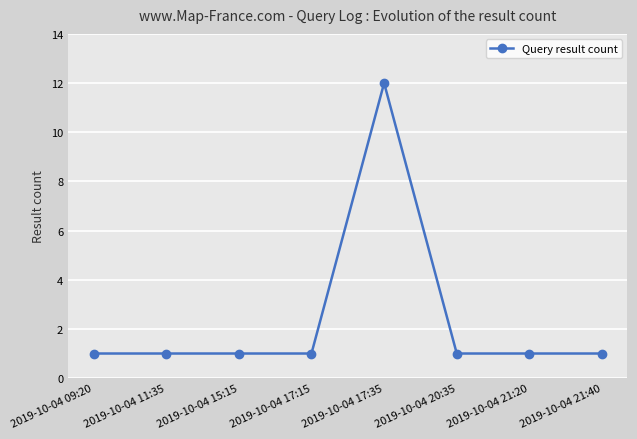

How many lines are shown in the chart?

1